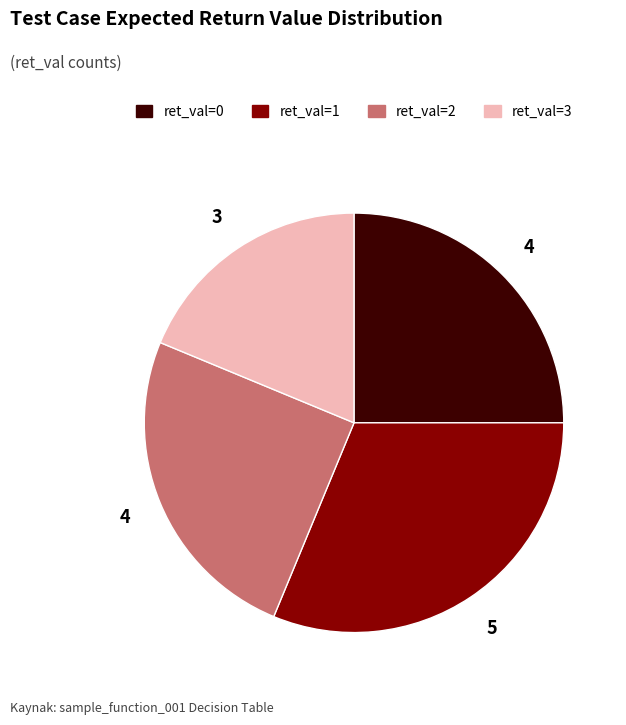

Is there a majority slice in this chart?

No